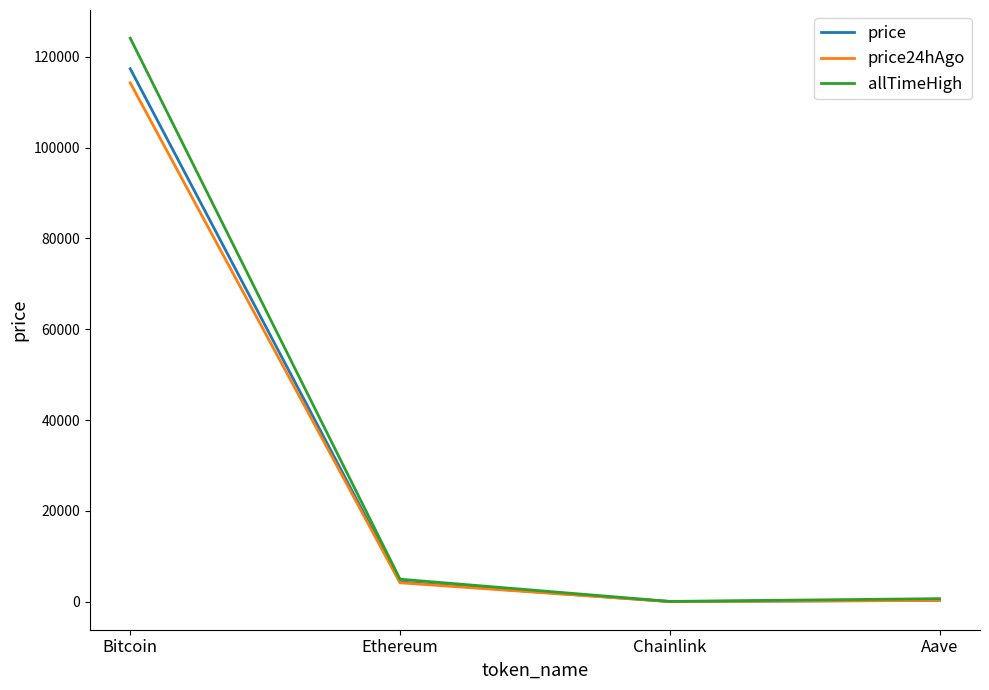

Is the value of allTimeHigh at Ethereum greater than the value of price24hAgo at Aave?

Yes